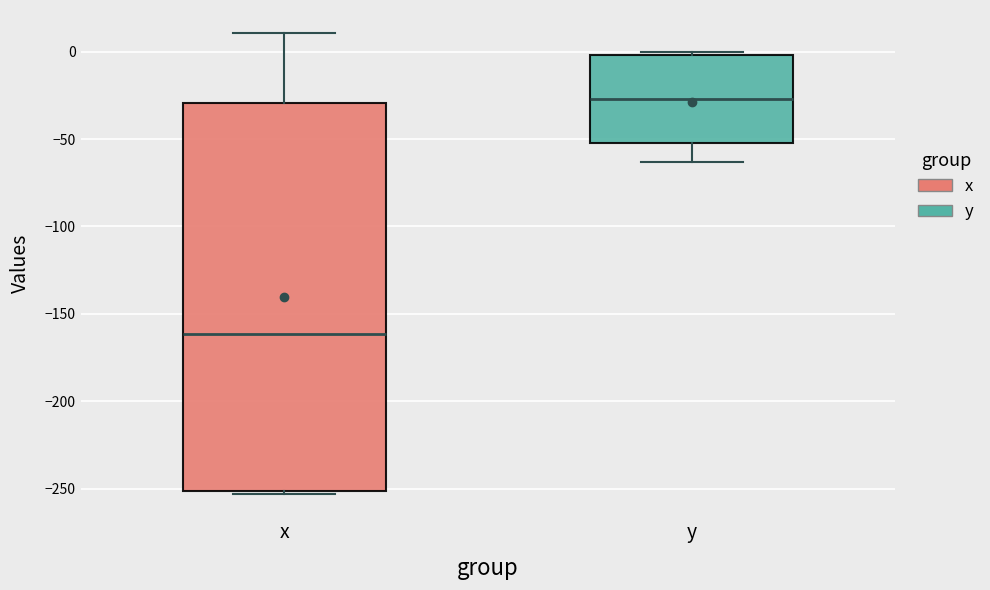

Where is the upper edge of the box for x on the y-axis? The values are not printed on the chart, so give them approximately, as read against the axis.

-30